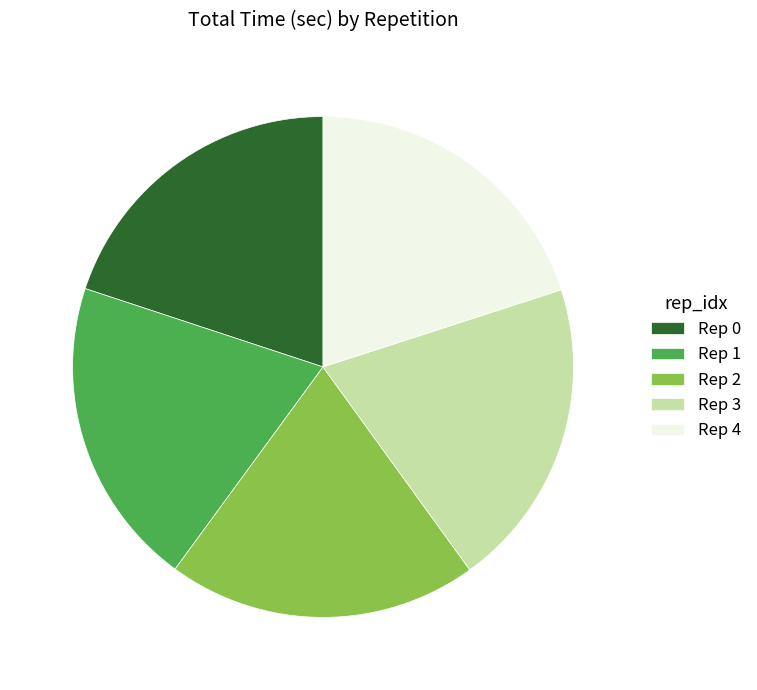

Approximately how many times larger is the value at Rep 4 compared to Rep 1?

1.0